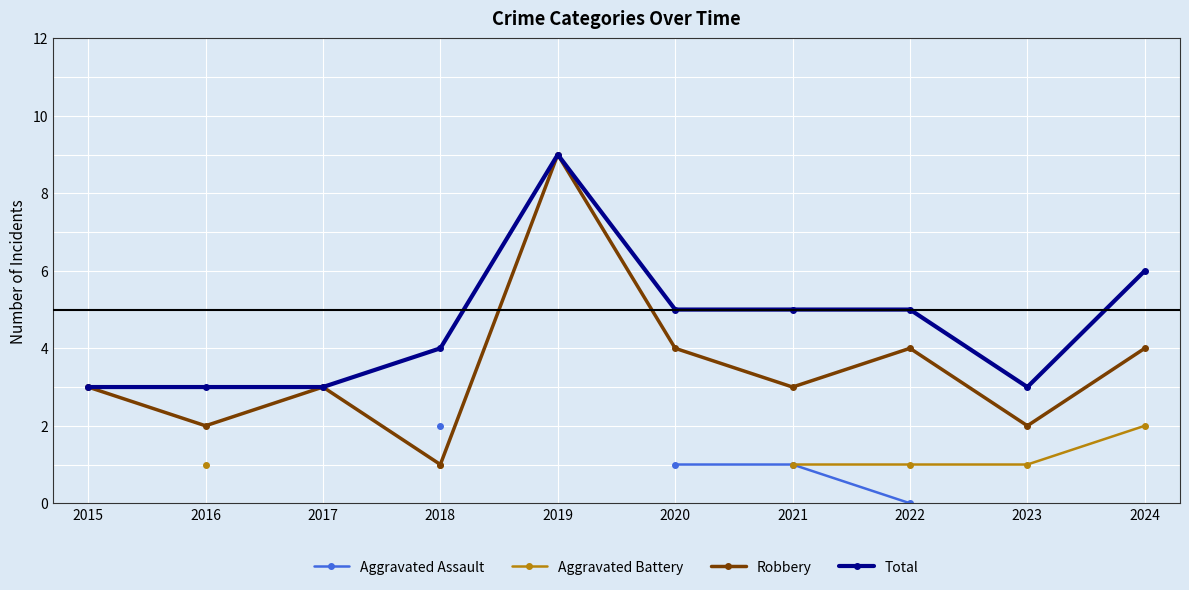

What is the highest value of the Robbery series?

9